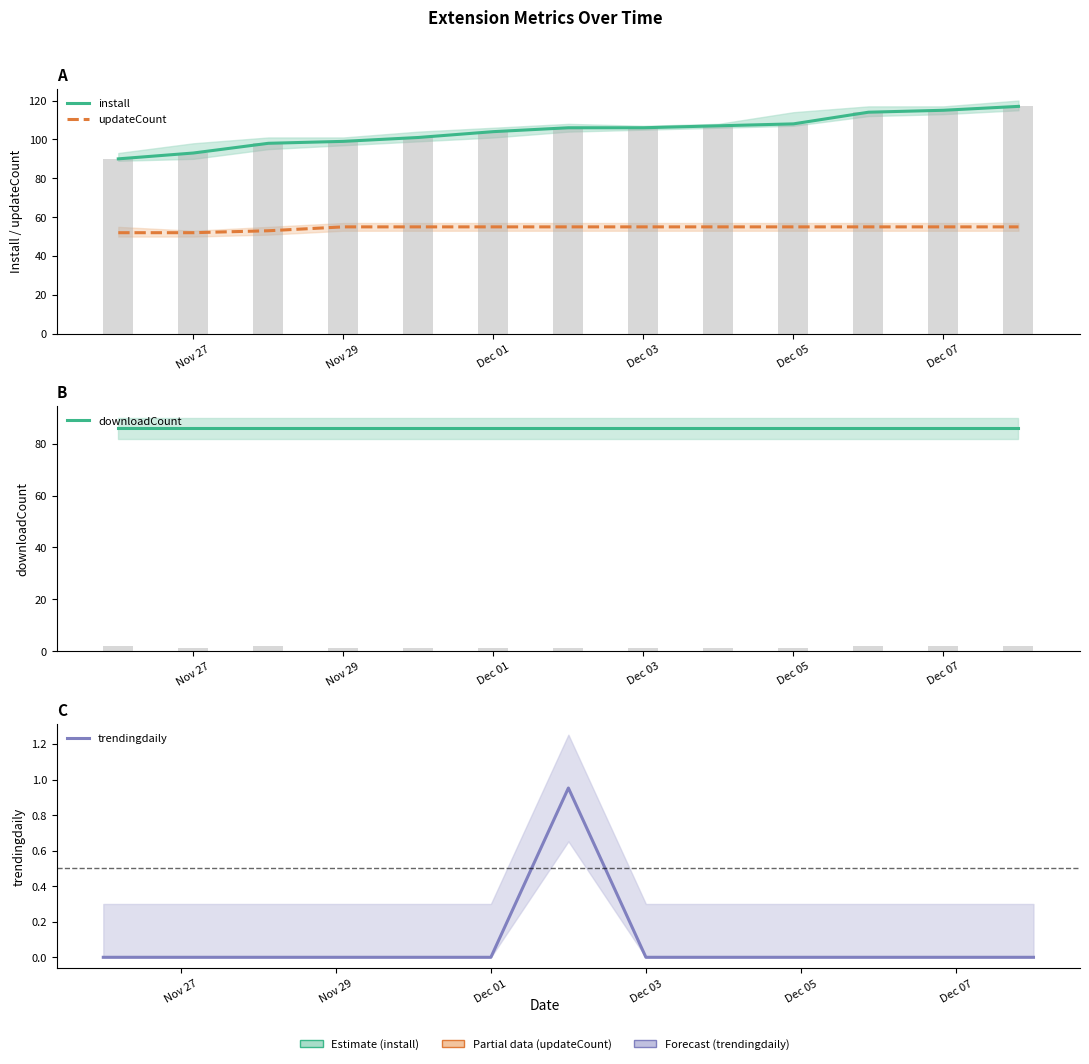

True or false: updateCount has a value of 55.0 at Dec 07.

True